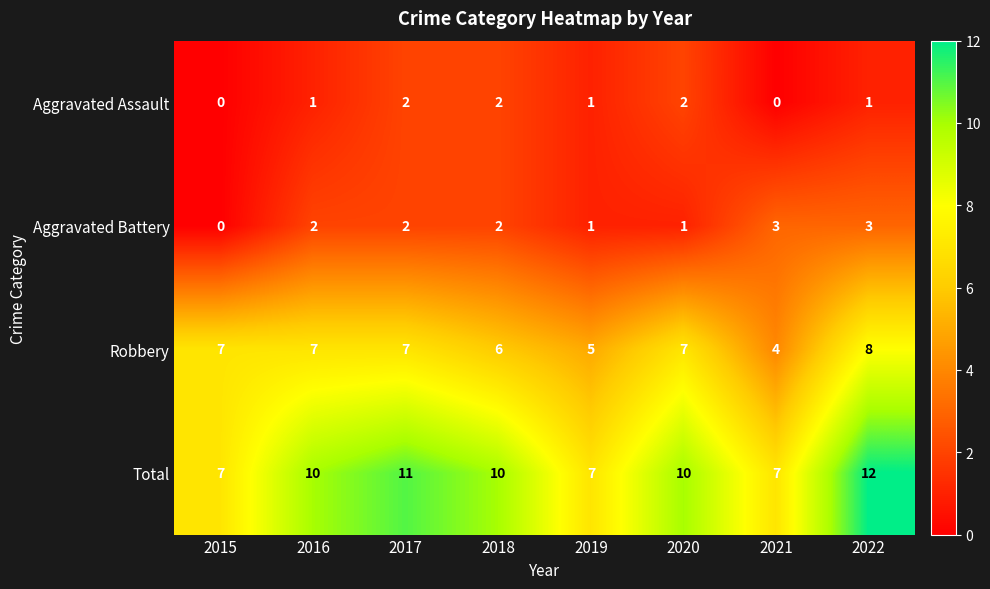

Is it true that Aggravated Assault equals 1 at 2016?

True